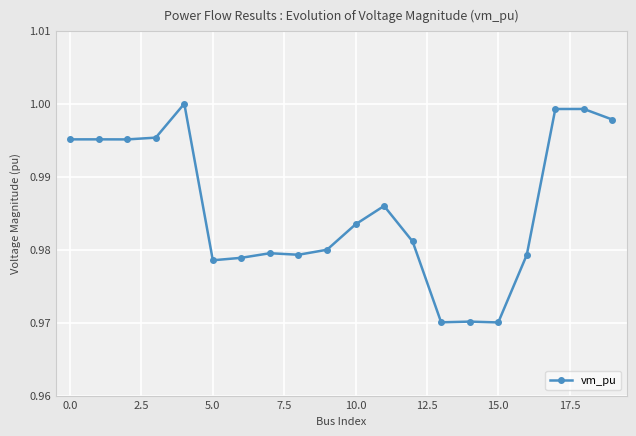

Is this an area chart (filled region under the line)?

No